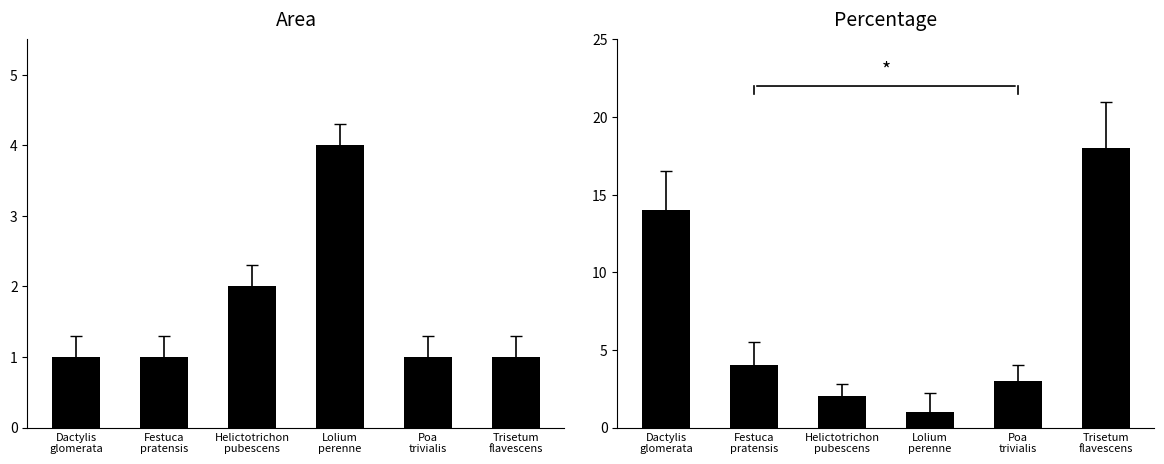

List the labels in order of percentage value, smallest first.

Lolium
perenne, Helictotrichon
pubescens, Poa
trivialis, Festuca
pratensis, Dactylis
glomerata, Trisetum
flavescens